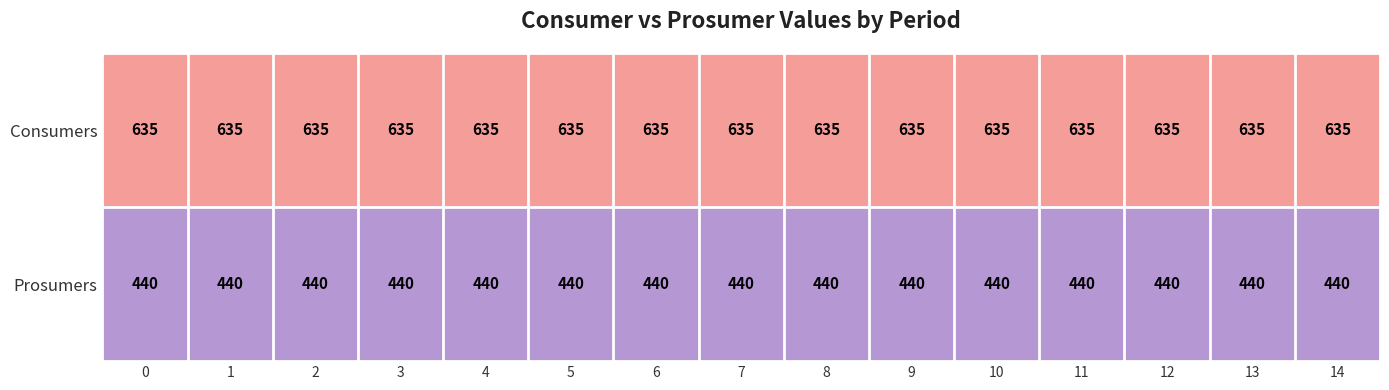

Is it true that Prosumers equals 695 at 9?

False